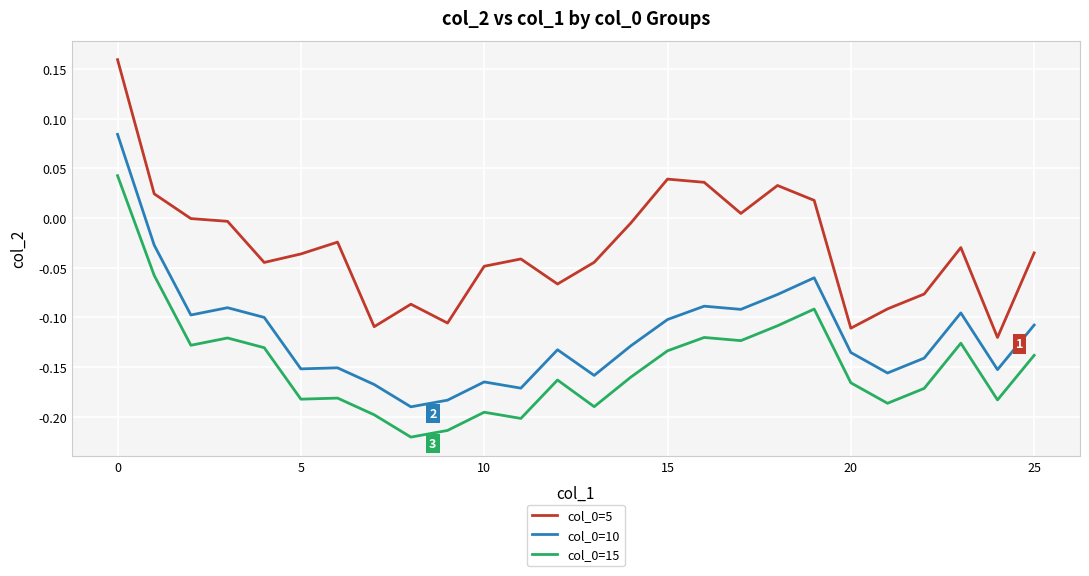

Does the chart have visible grid lines?

Yes